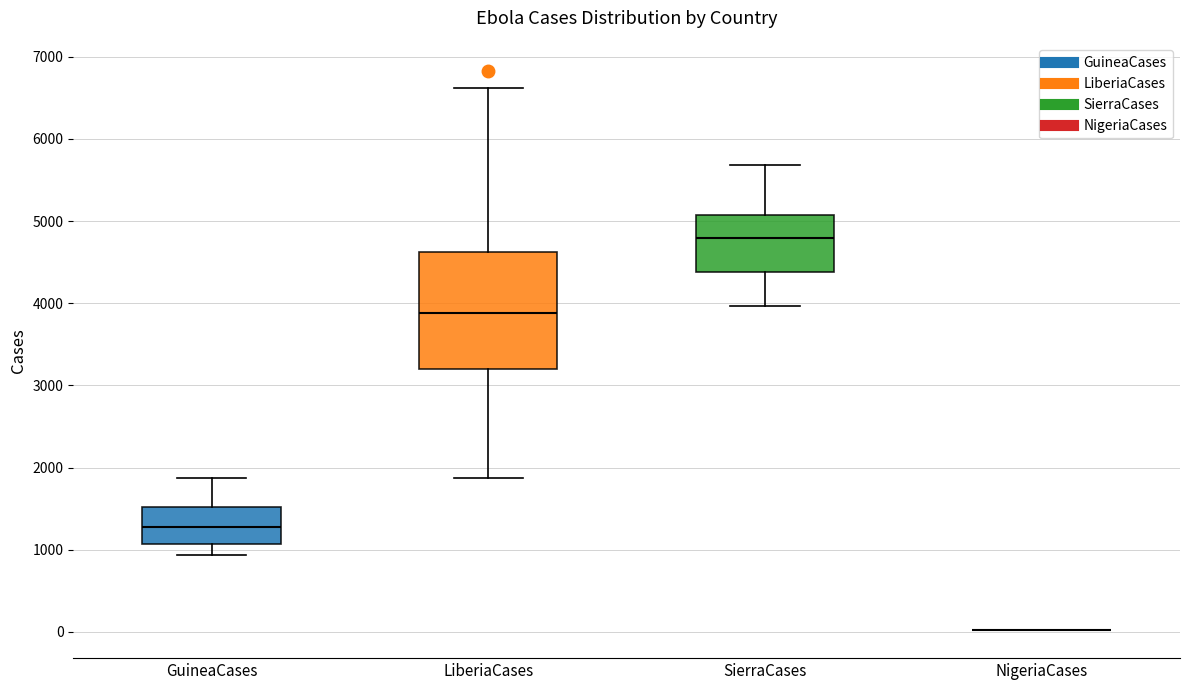

Reading left to right, read every box against the y-axis: the position of its median line, the range the box covers, and the ends of its whiskers. The values are not printed on the chart, so give them approximately, as read against the axis.

GuineaCases: median 1300, box 1100 to 1500, whiskers 900 to 1900
LiberiaCases: median 3900, box 3200 to 4600, whiskers 1900 to 6600
SierraCases: median 4800, box 4400 to 5100, whiskers 4000 to 5700
NigeriaCases: box collapsed to a line at 0, whiskers 0 to 0